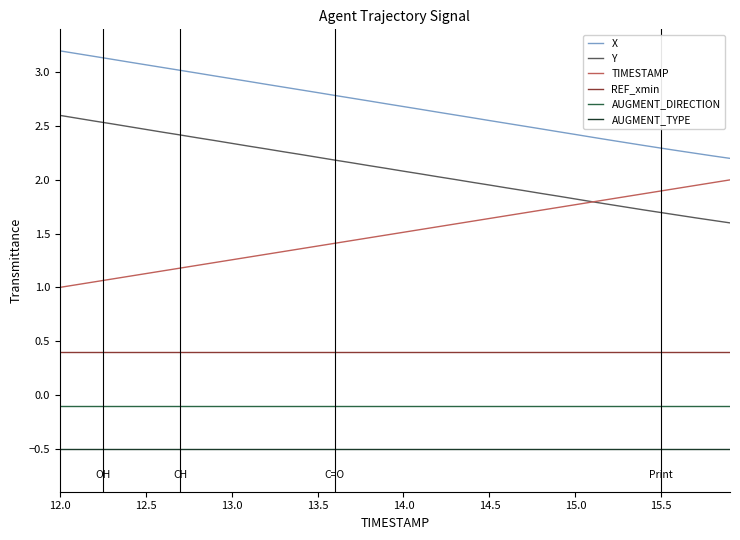

True or false: AUGMENT_DIRECTION and AUGMENT_TYPE intersect in this chart.

False